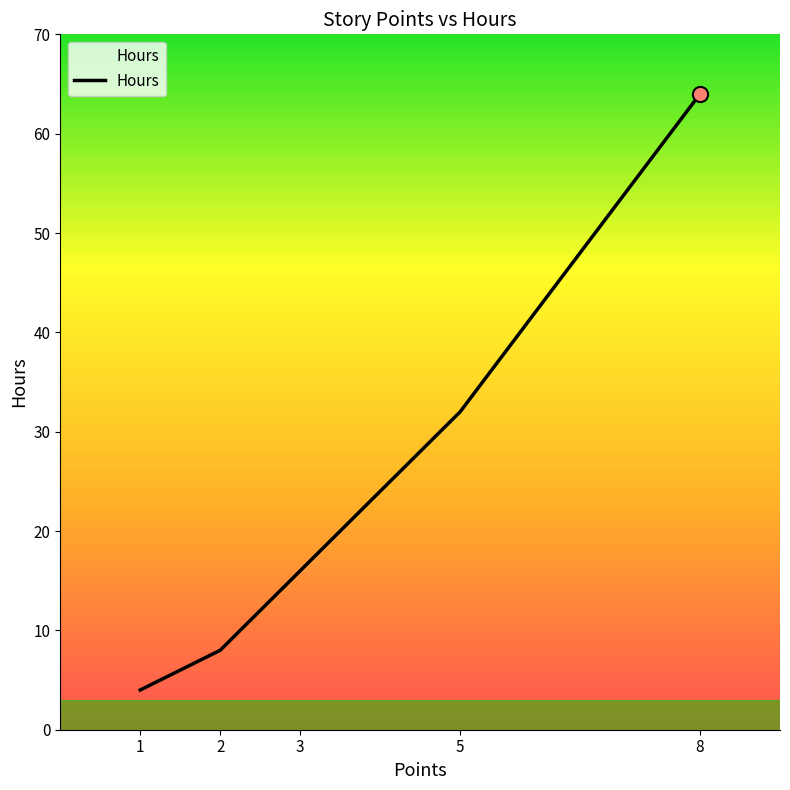

Approximately how many times larger is the value at 5 compared to 2?

4.0